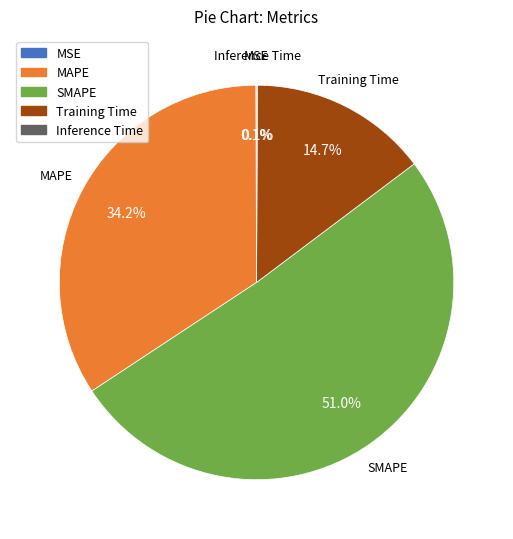

What is the largest slice in the pie chart?

SMAPE